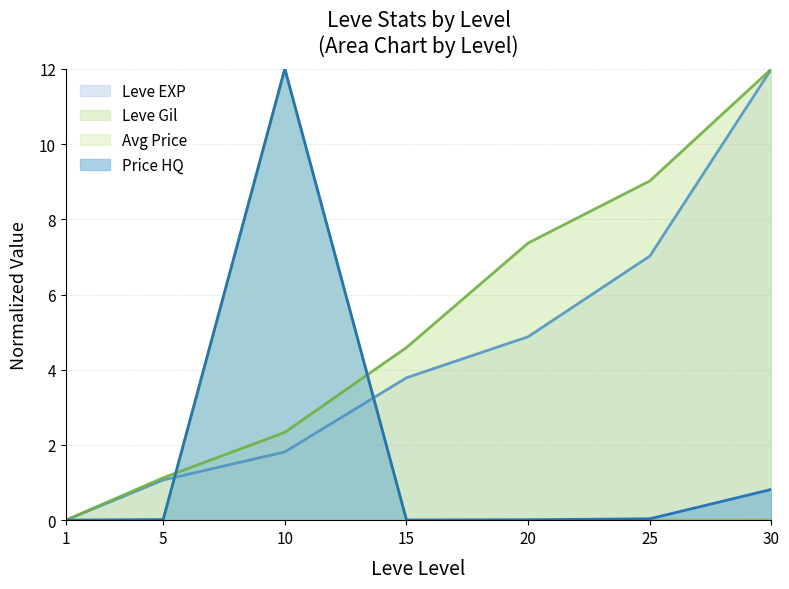

Which category has the lowest value in the currentAveragePrice series?

1